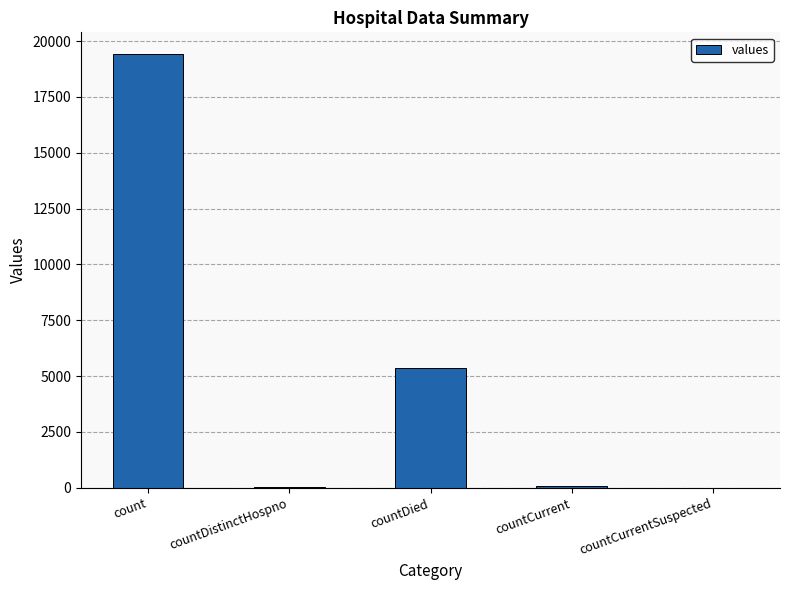

The value at count is 19420. True or false?

True